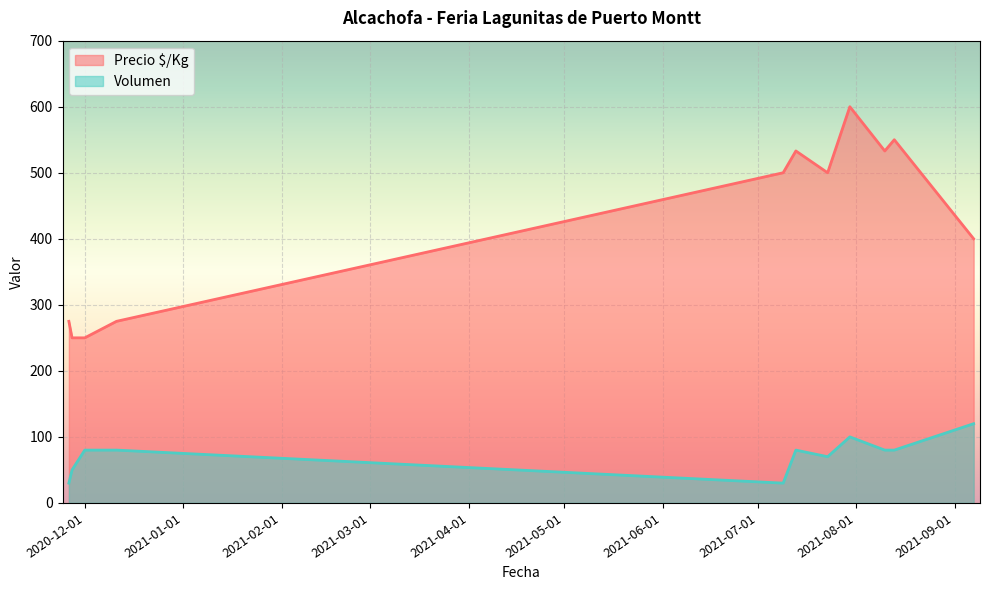

Rank the categories by Precio $/Kg value from lowest to highest.

2020-12-01, 2020-11-27, 2020-11-26, 2020-12-11, 2021-09-07, 2021-07-23, 2021-07-09, 2021-08-10, 2021-07-13, 2021-08-13, 2021-07-30